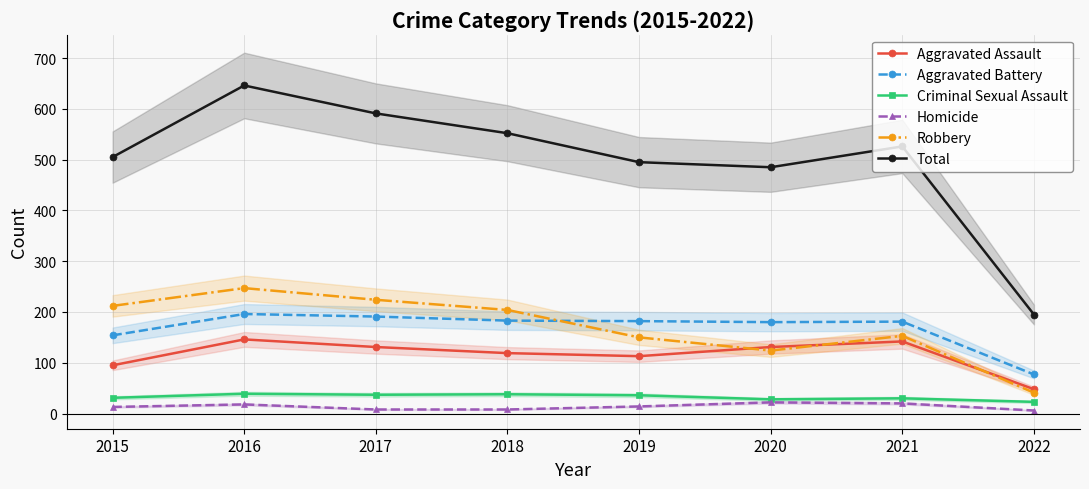

What are all the series names shown in the legend?

Aggravated Assault, Aggravated Battery, Criminal Sexual Assault, Homicide, Robbery, Total